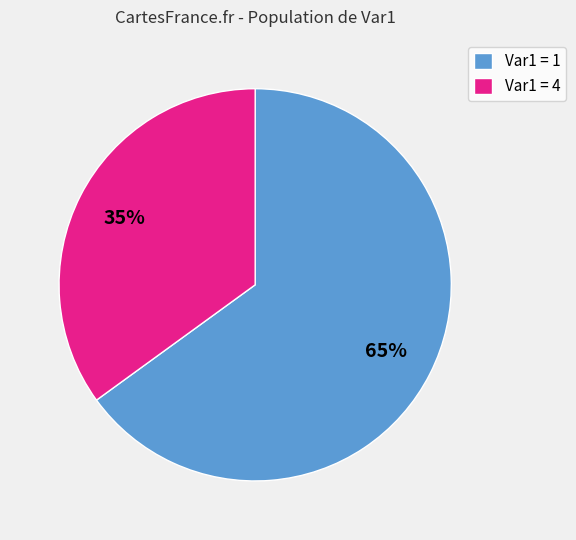

Rank the categories by value from lowest to highest.

Var1 = 4, Var1 = 1